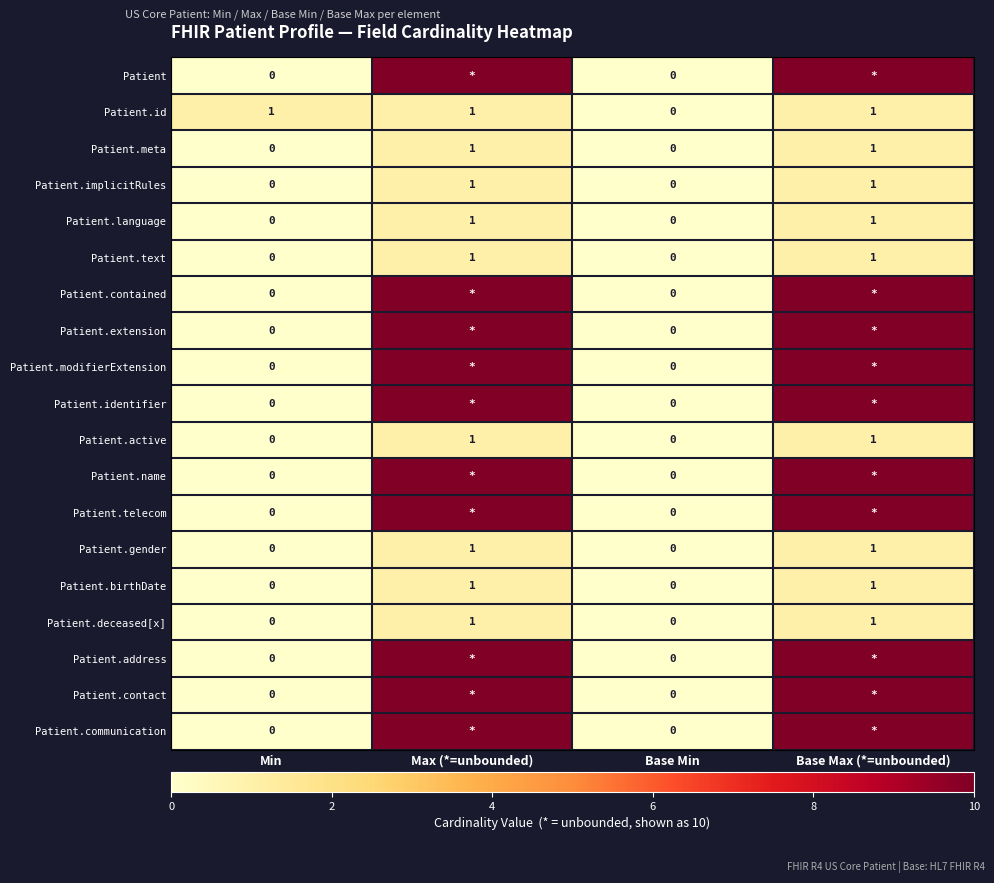

Between Min and Base Min, which series saw the biggest shift?

Patient.id